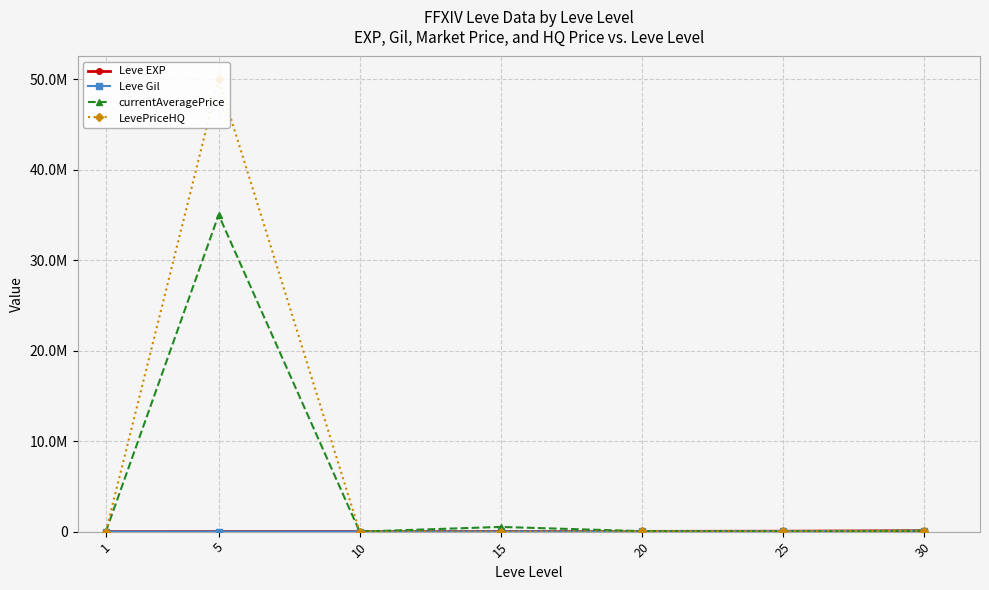

Where is the first local maximum for currentAveragePrice?

5